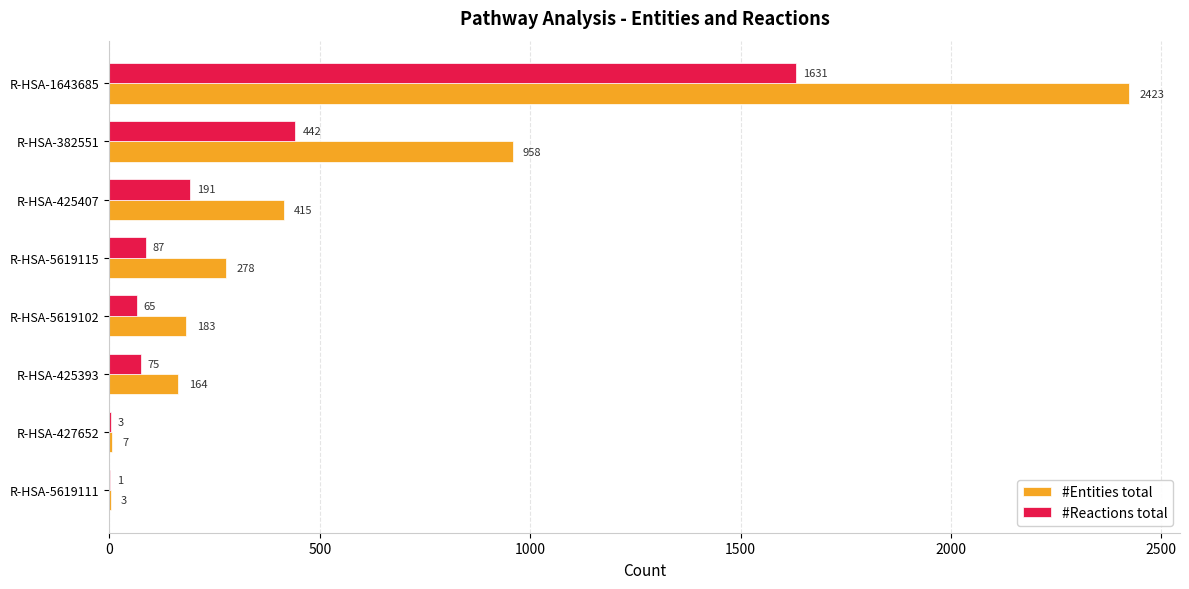

Which series changed the most between R-HSA-425393 and R-HSA-5619102?

#Entities total